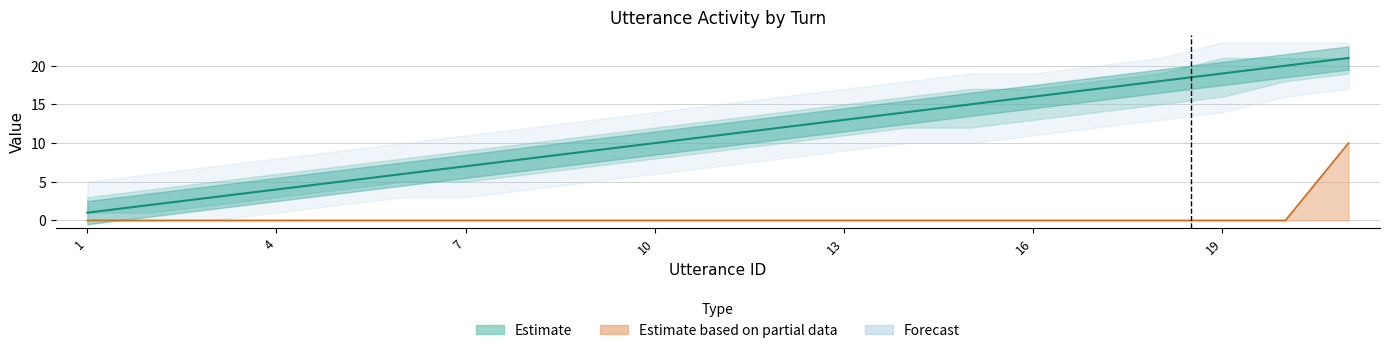

What is the average value?

11